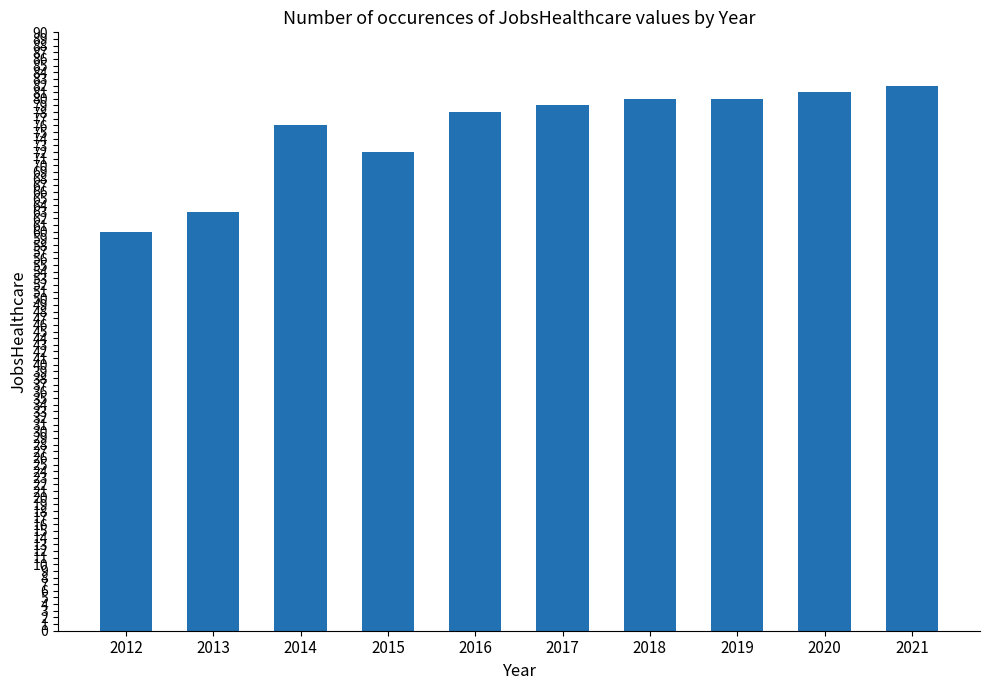

What is the maximum value shown in the chart?

82